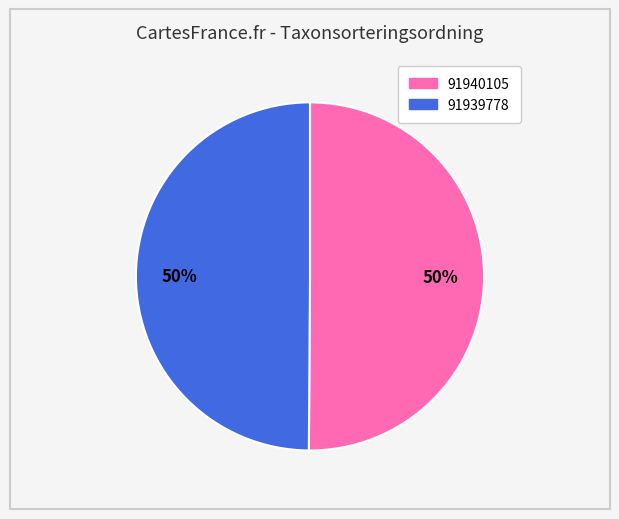

Do 91939778 and 91940105 together represent more than half of the pie?

Yes